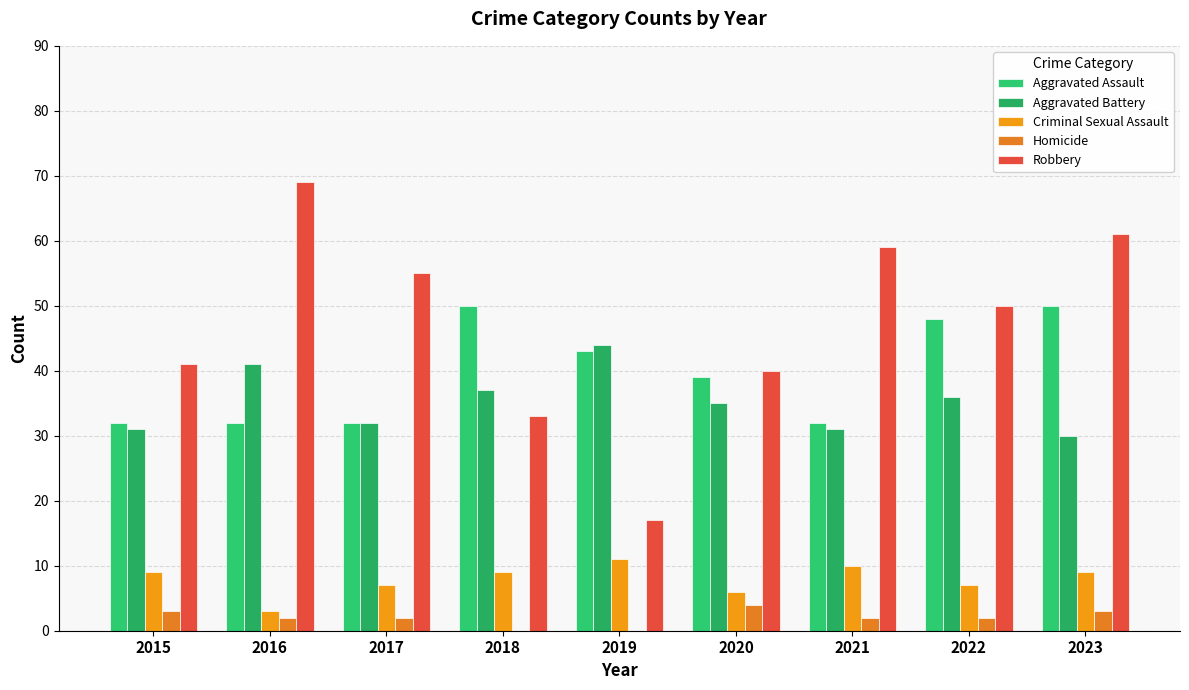

How many groups of bars are there?

9